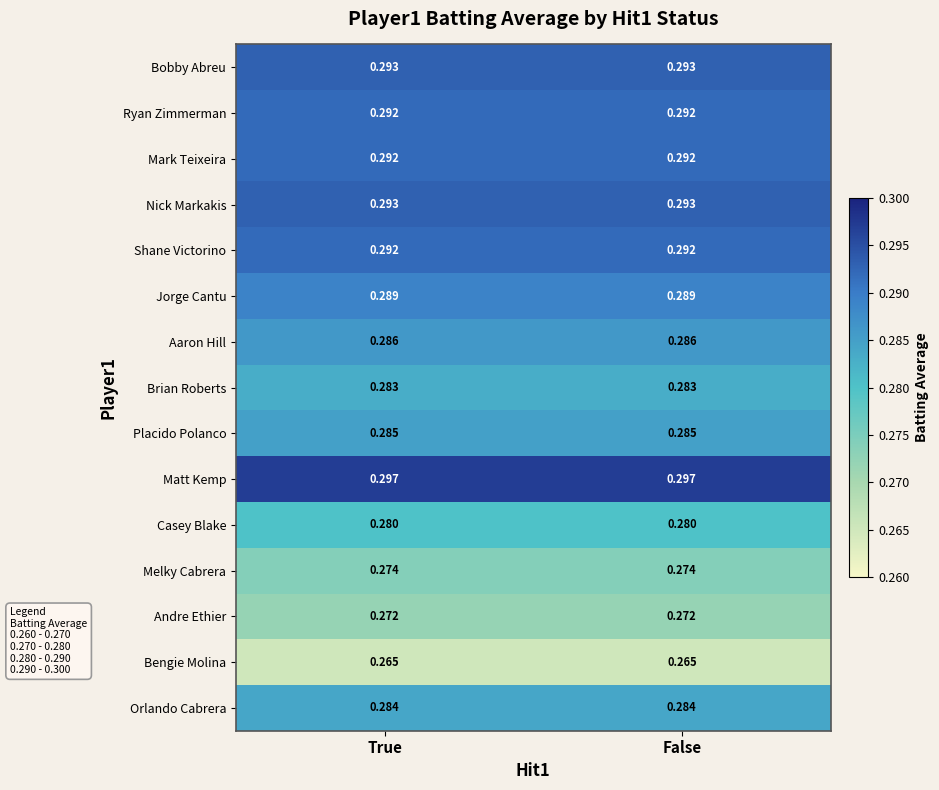

Reading right to left, what are all the values shown in this chart?

Bobby Abreu: False=0.3	True=0.3
Ryan Zimmerman: False=0.3	True=0.3
Mark Teixeira: False=0.3	True=0.3
Nick Markakis: False=0.3	True=0.3
Shane Victorino: False=0.3	True=0.3
Jorge Cantu: False=0.3	True=0.3
Aaron Hill: False=0.3	True=0.3
Brian Roberts: False=0.3	True=0.3
Placido Polanco: False=0.3	True=0.3
Matt Kemp: False=0.3	True=0.3
Casey Blake: False=0.3	True=0.3
Melky Cabrera: False=0.3	True=0.3
Andre Ethier: False=0.3	True=0.3
Bengie Molina: False=0.3	True=0.3
Orlando Cabrera: False=0.3	True=0.3